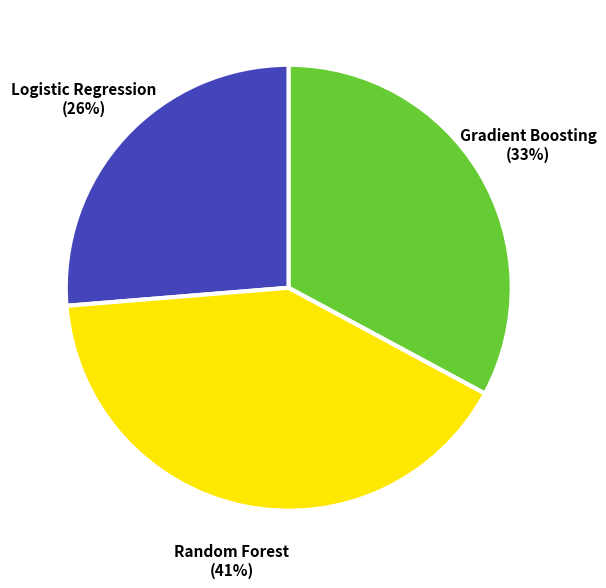

What percentage is the Gradient Boosting slice, to the nearest percent?

33%